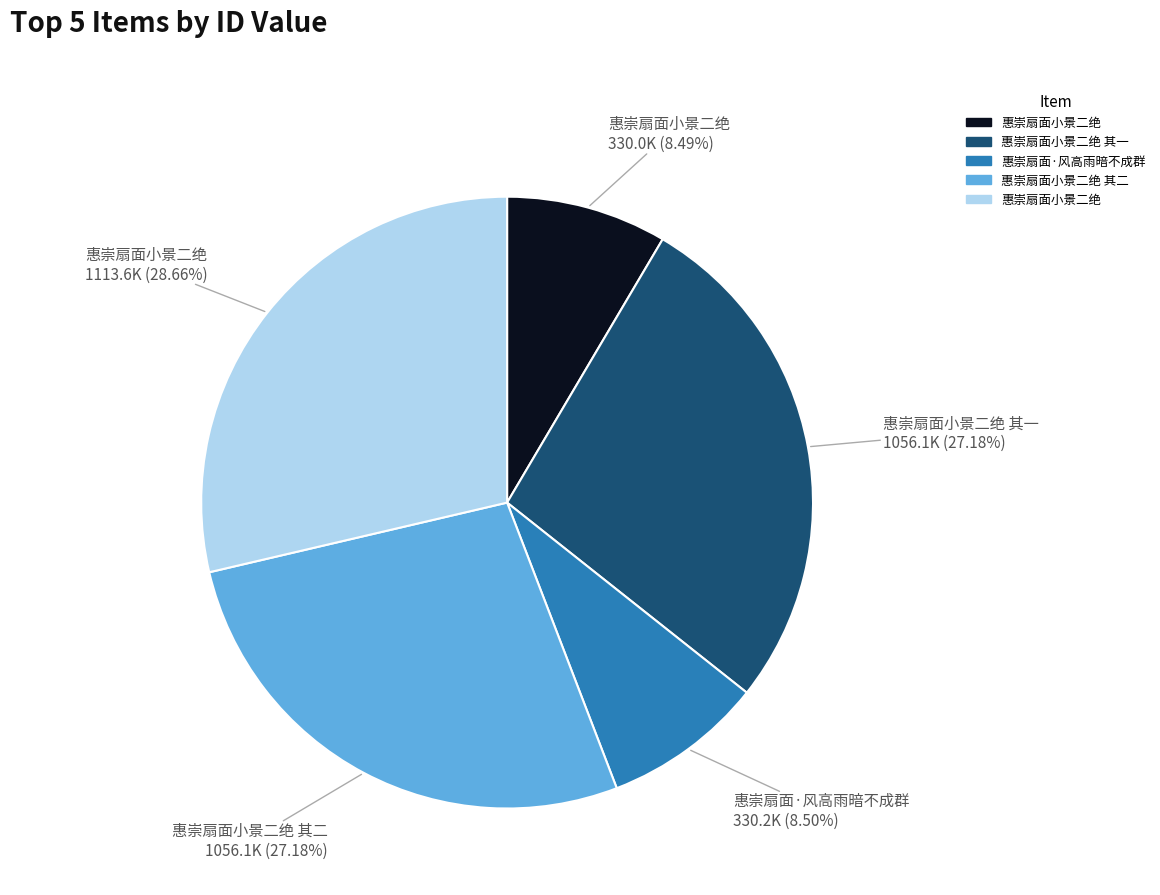

Is there a majority slice in this chart?

No